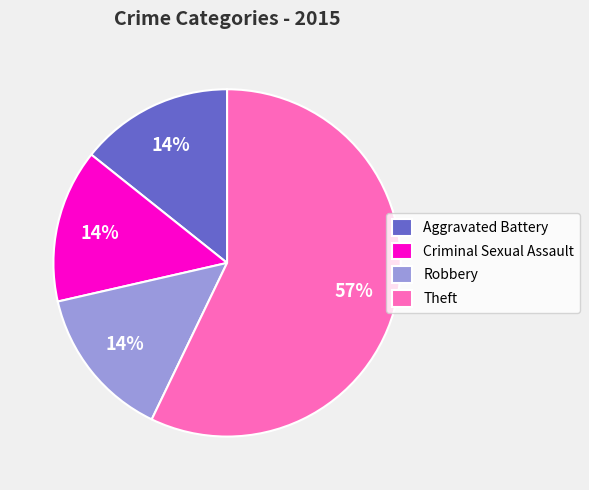

What percentage is the Robbery slice, to the nearest percent?

14%